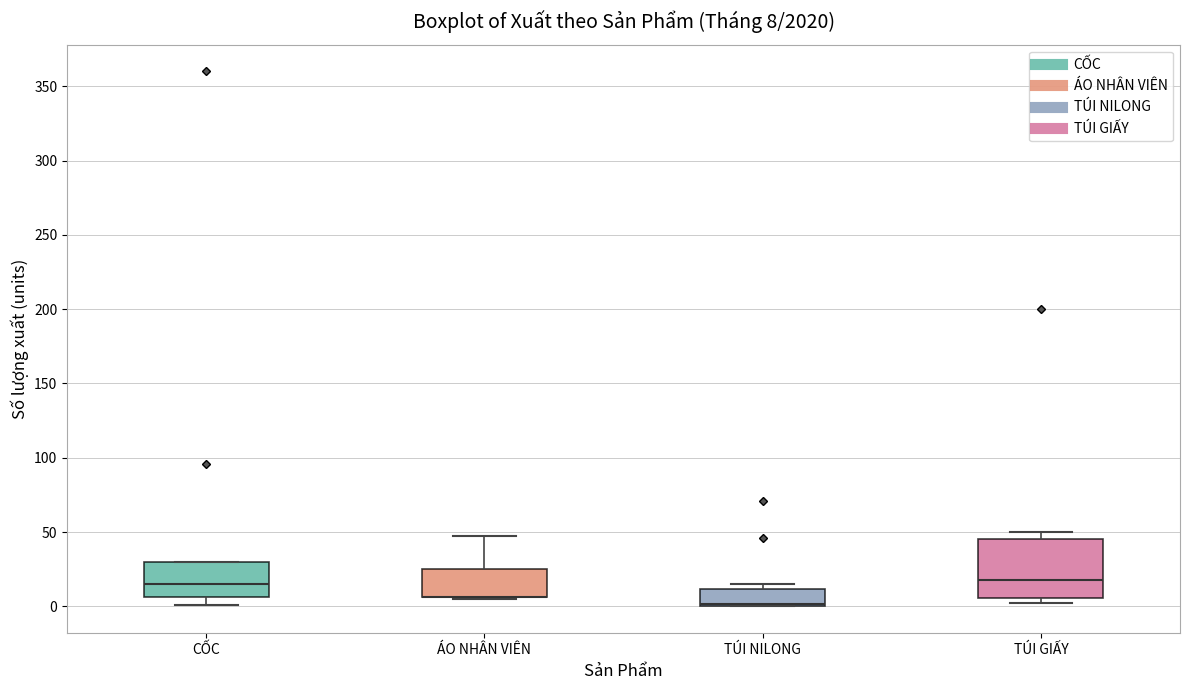

Which box is the tallest, from its lower edge to its upper edge?

TÚI GIẤY